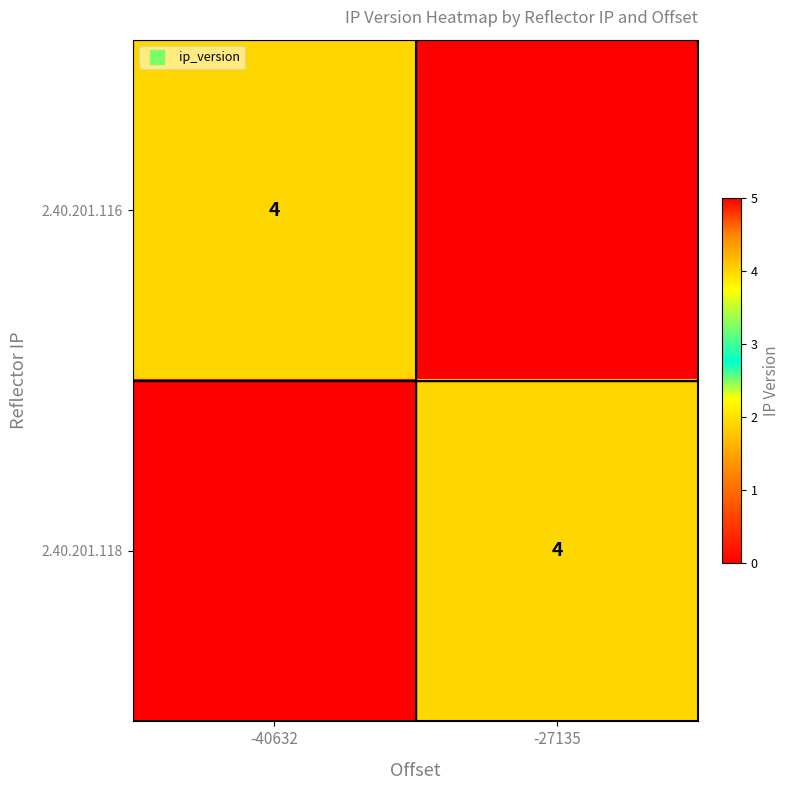

The value of 2.40.201.118 at -27135 is 4. True or false?

True